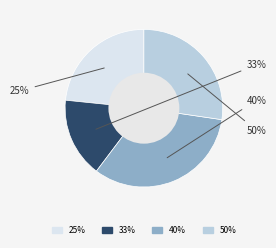

How many slices are in this pie chart?

4